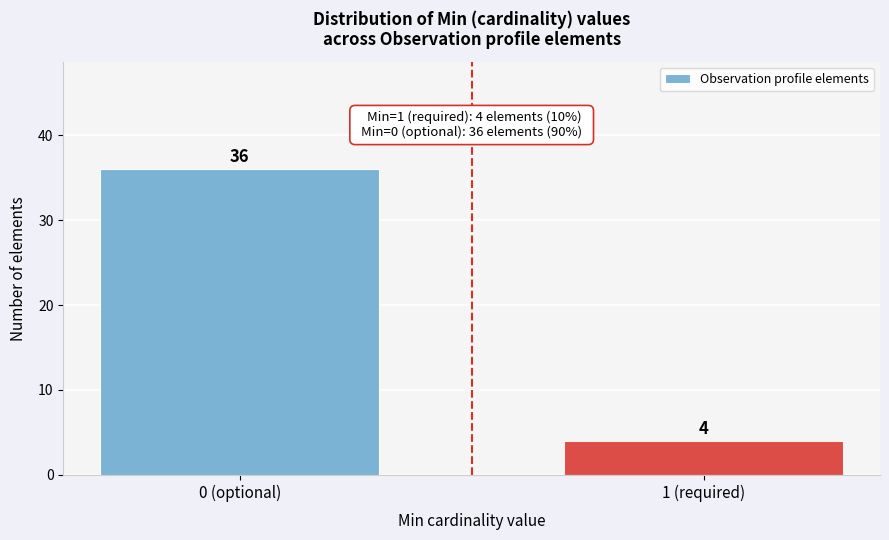

Reading right to left, what are all the values shown in this chart?

4	36